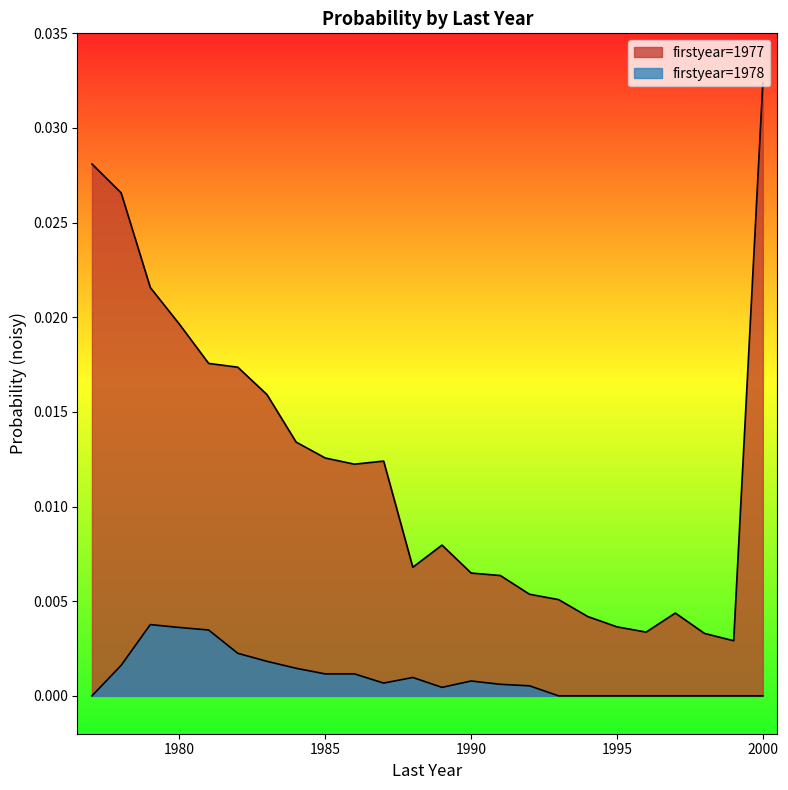

True or false: 1977 and 1978 cross at least once.

False